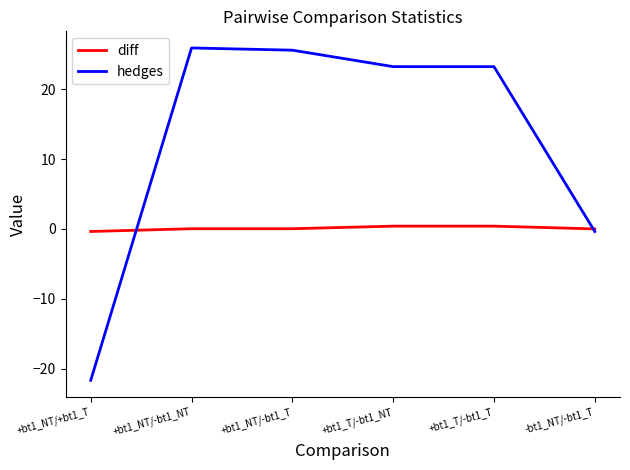

Is the value of hedges at +bt1_NT/+bt1_T greater than the value of diff at +bt1_NT/-bt1_NT?

No